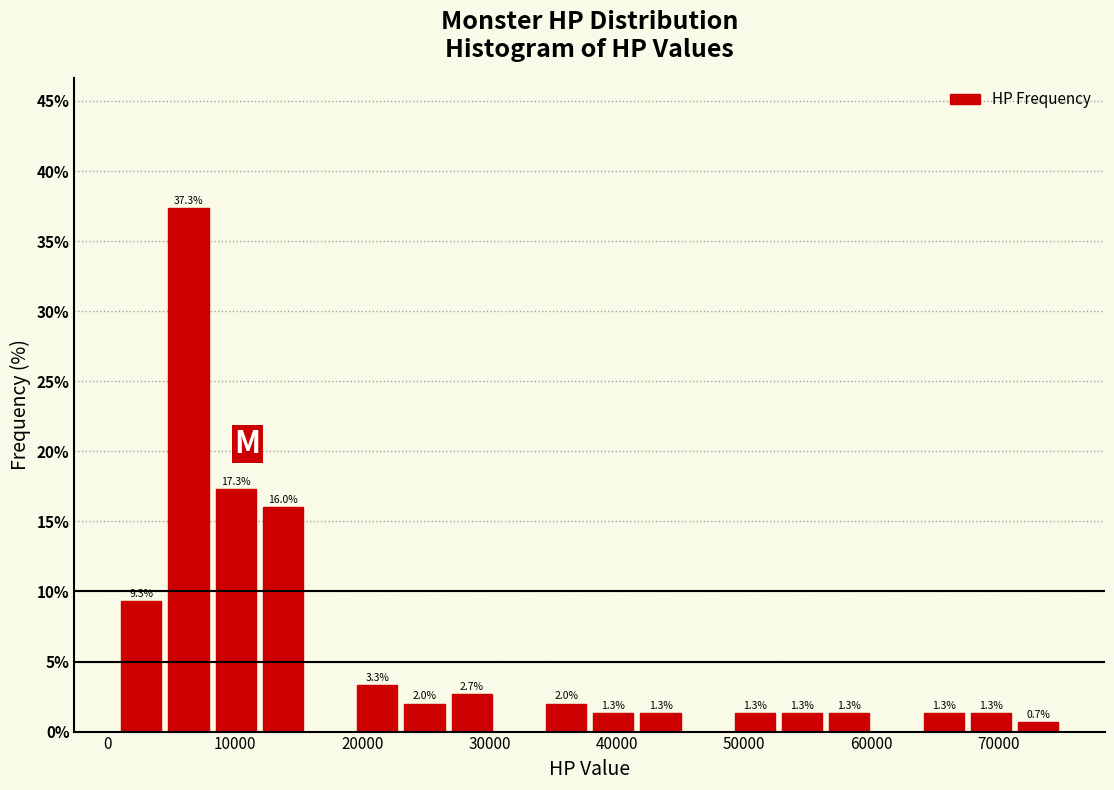

Read against the x-axis, roughly where is the centre of the tallest bar?

6000